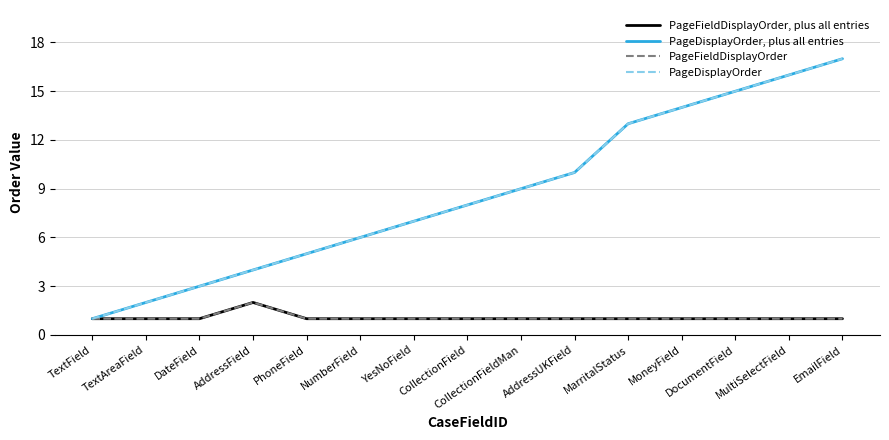

Does the chart display data point markers on the line(s)?

No